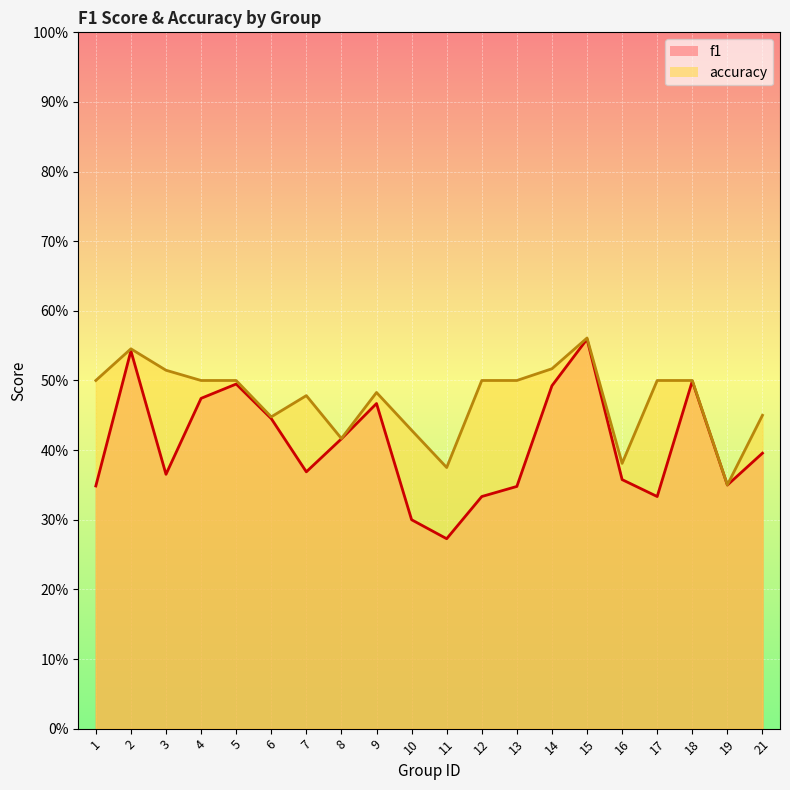

What are all the series names shown in the legend?

f1, accuracy